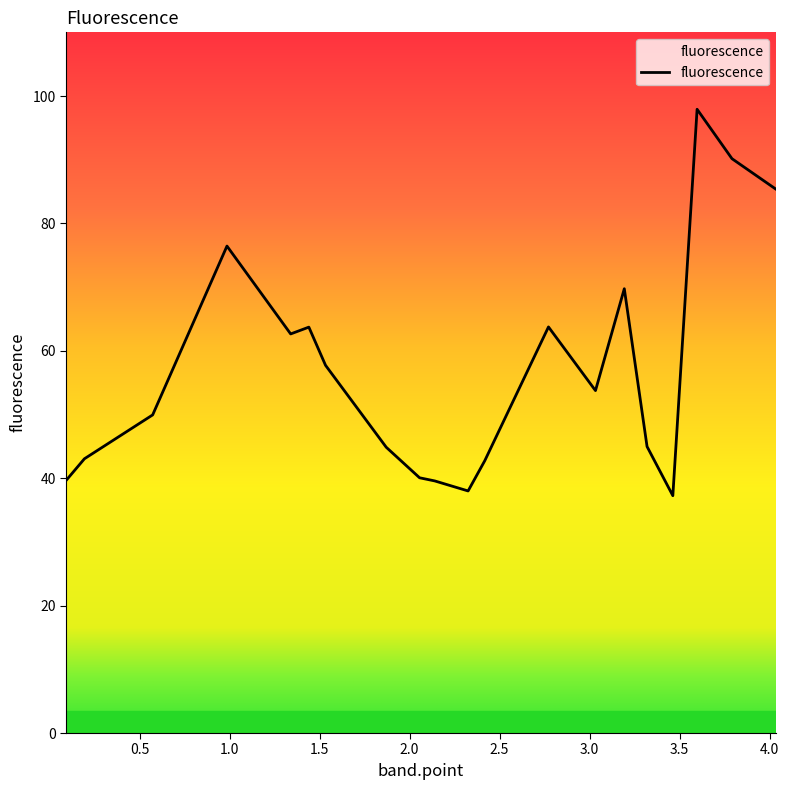

What is the maximum value shown in the chart?

97.9